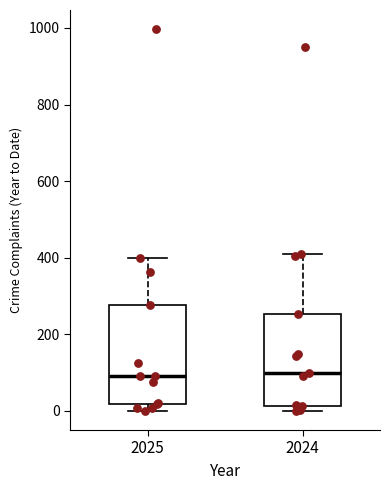

Where is the lower edge of the box at x = 2024 on the y-axis? The values are not printed on the chart, so give them approximately, as read against the axis.

20